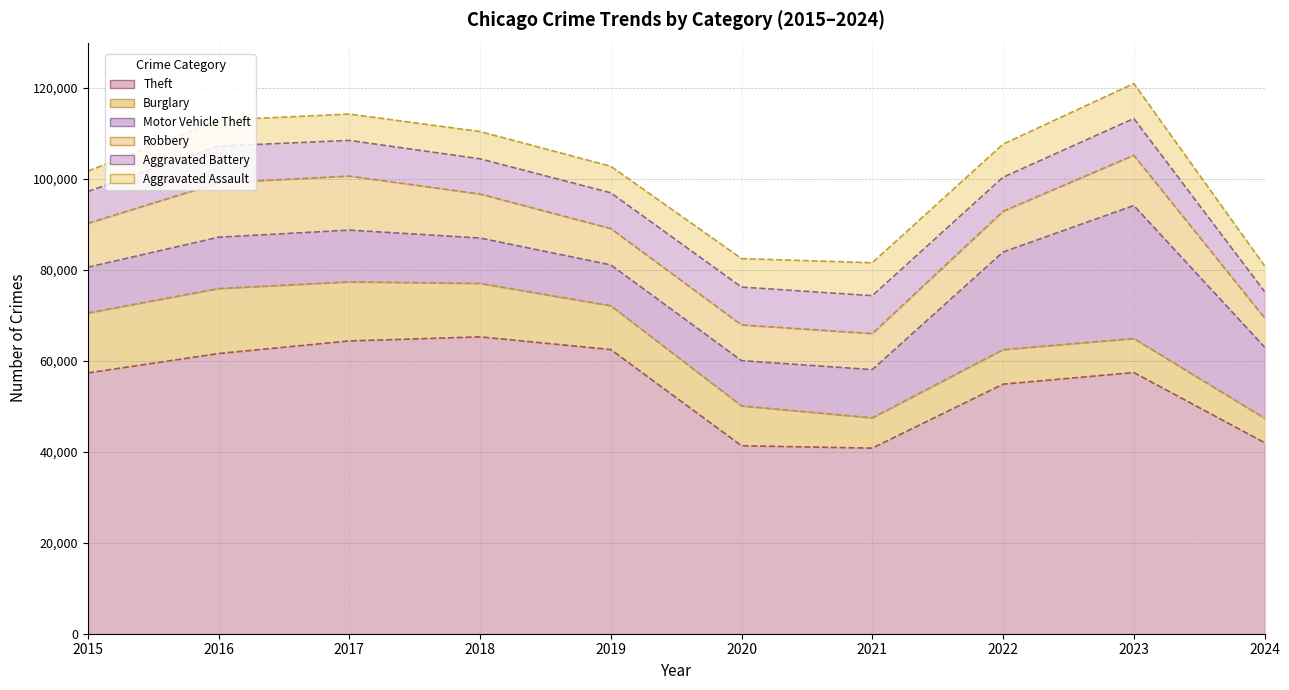

Rank the series by their maximum value, from lowest to highest.

Aggravated Assault, Aggravated Battery, Robbery, Burglary, Motor Vehicle Theft, Theft